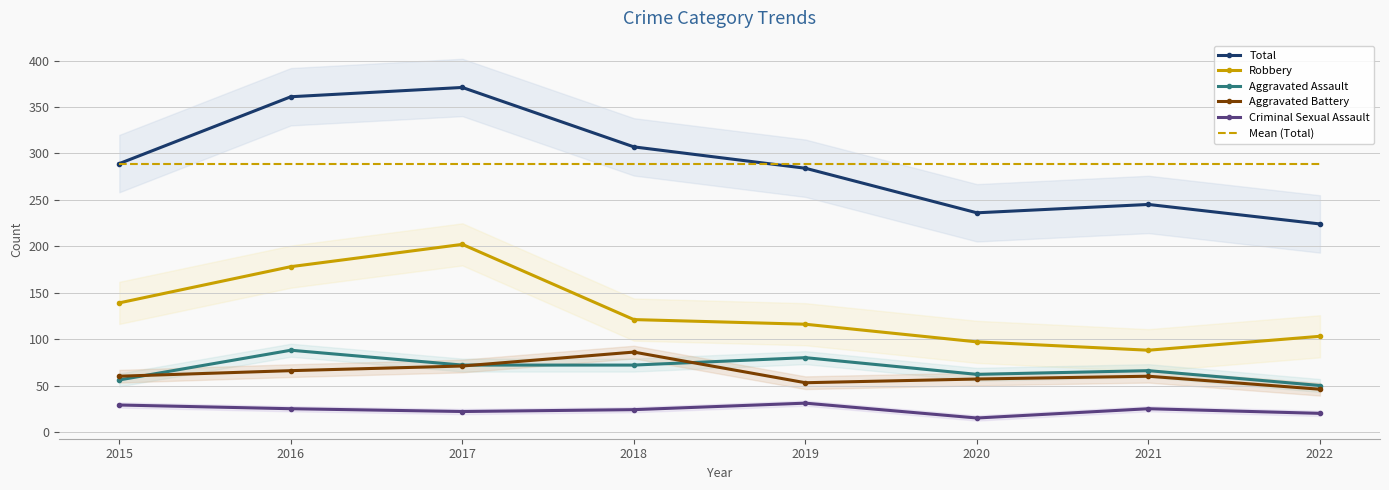

At 2020, list the series in order from smallest to largest.

Criminal Sexual Assault, Aggravated Battery, Aggravated Assault, Robbery, Total, Mean (Total)